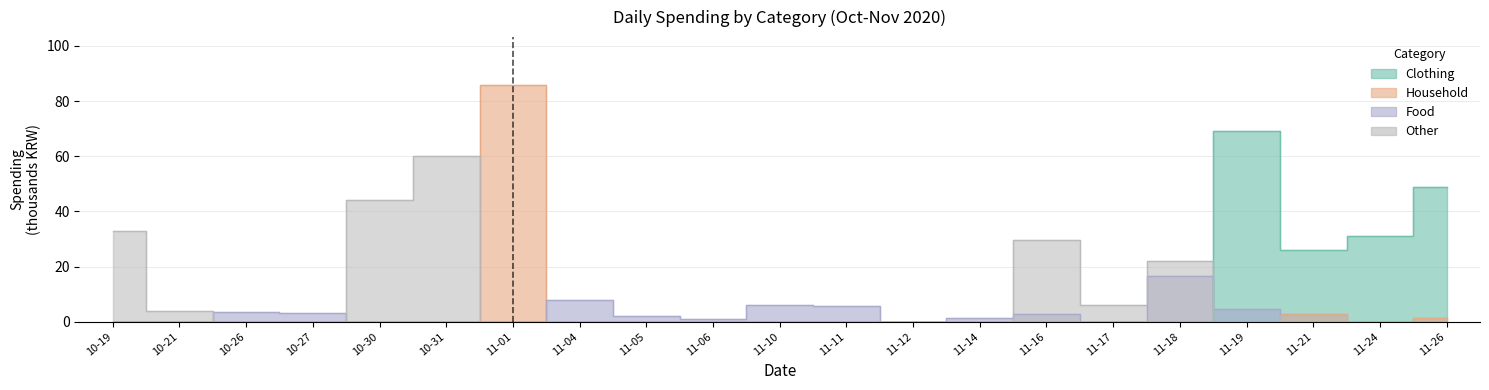

What is the sum of all other values?

200.4